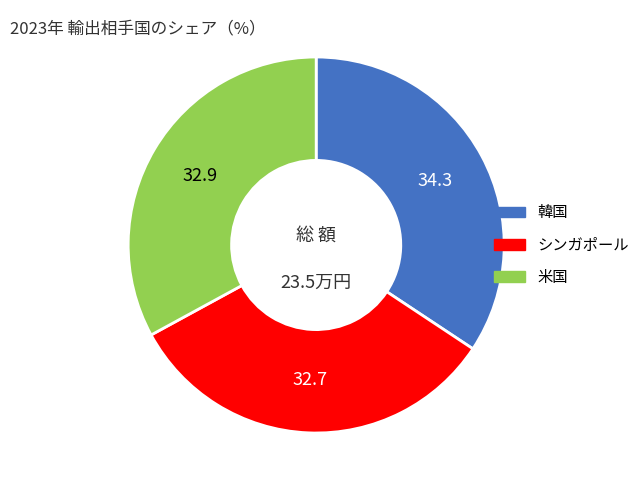

Is there any slice that represents more than half of the pie?

No